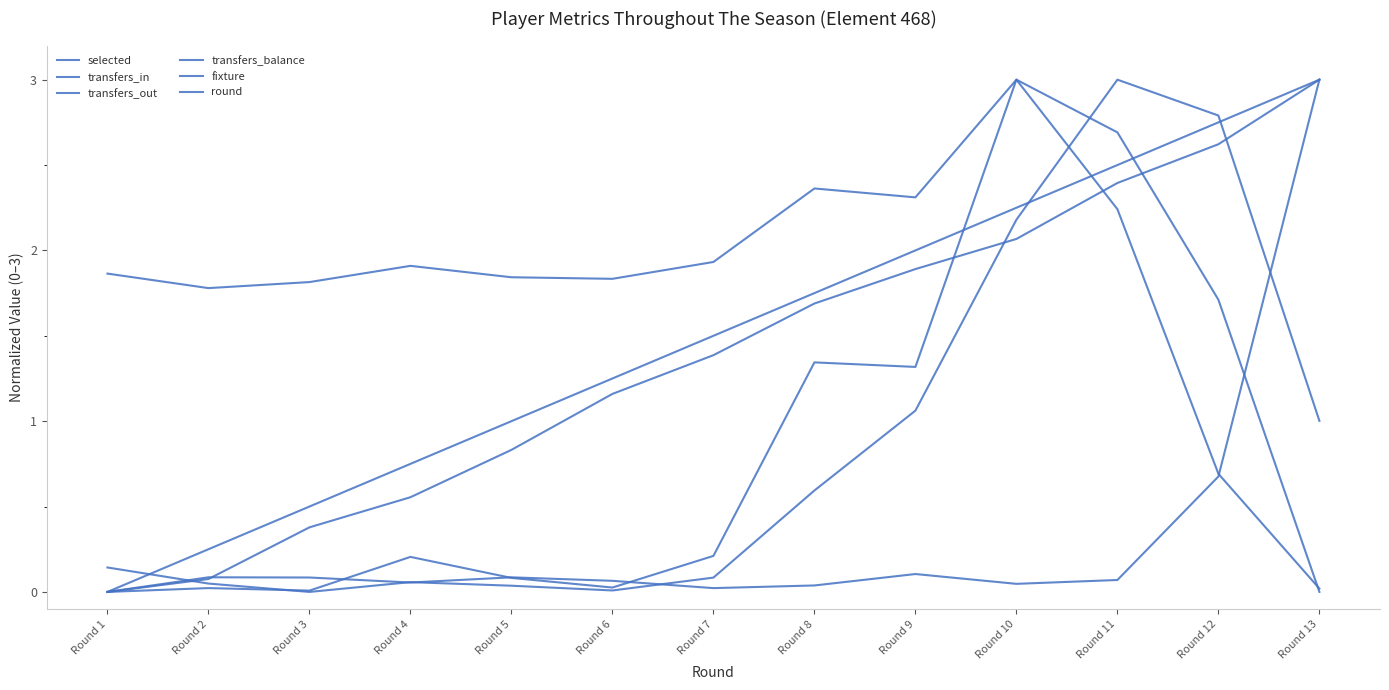

What is the total value across all series at Round 7?

5.1